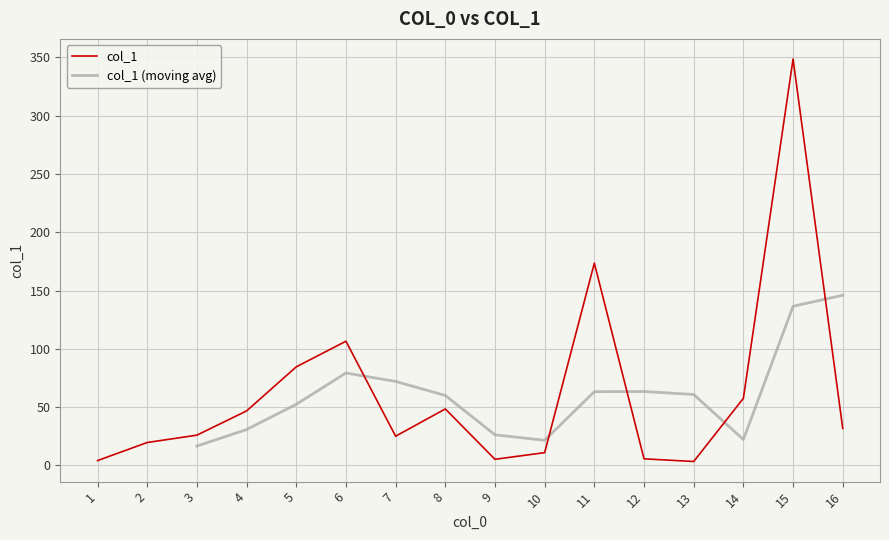

Which has a higher value, 1 or 8?

8